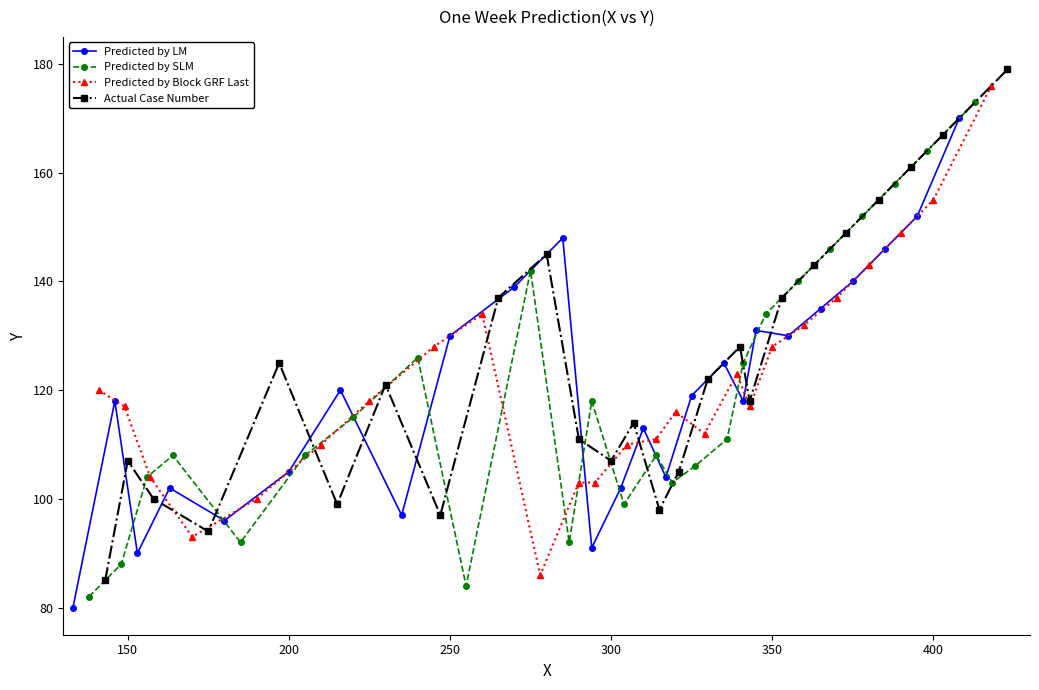

The value of Predicted by LM at 200 is 162. True or false?

False